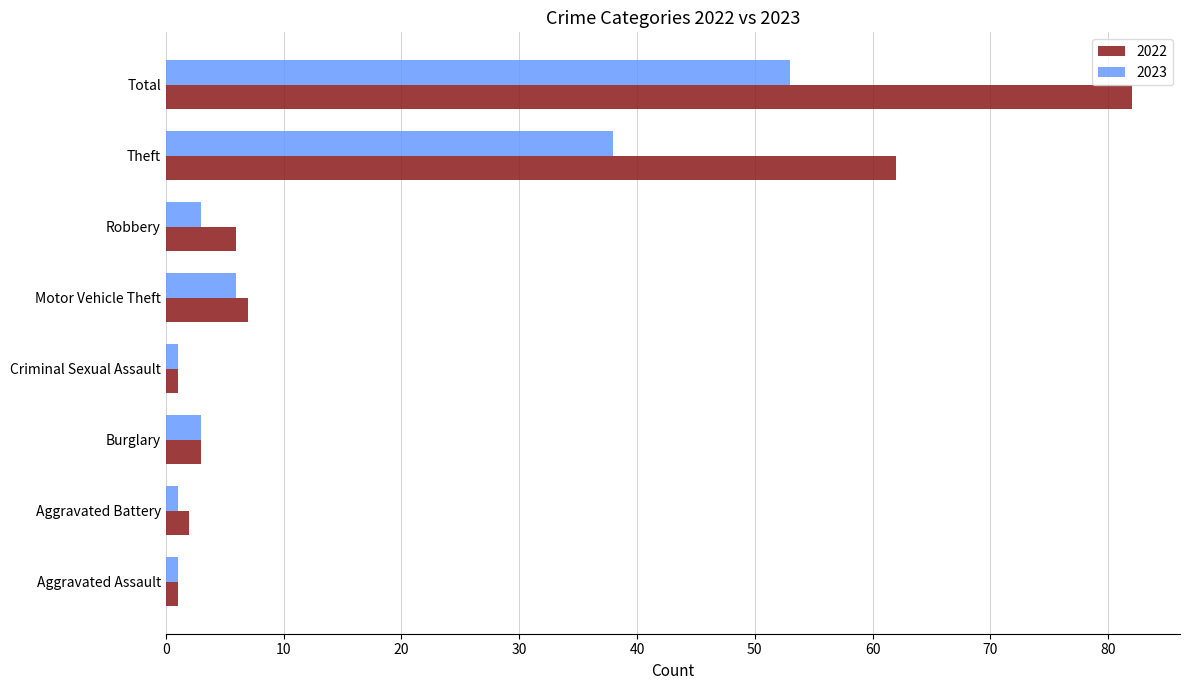

What are all the series names shown in the legend?

2022, 2023